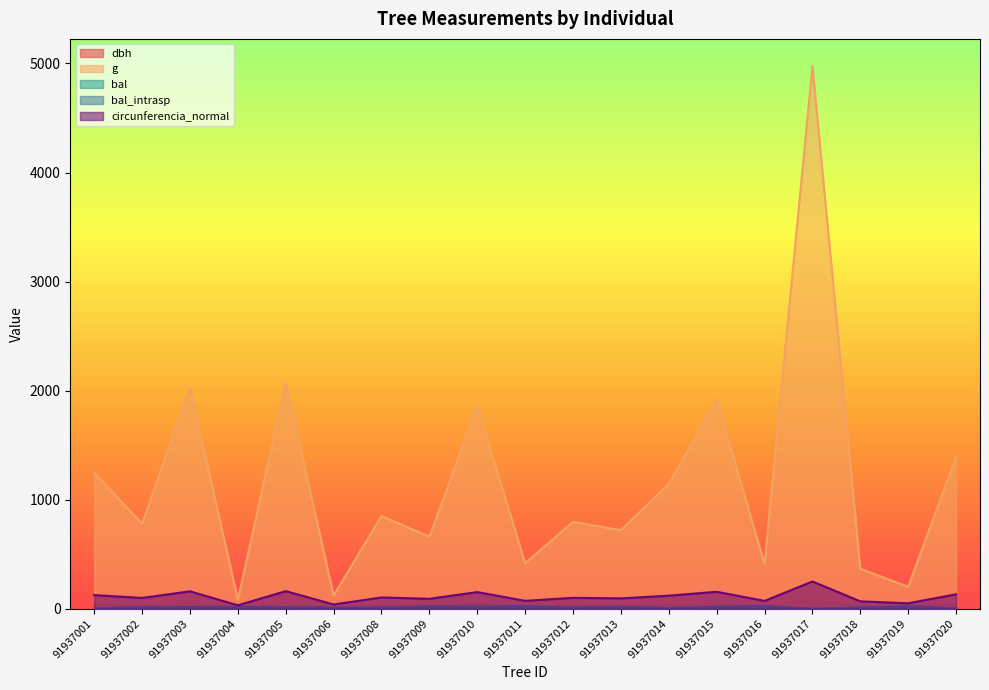

How many interior local valleys does the bal_intrasp series have?

5